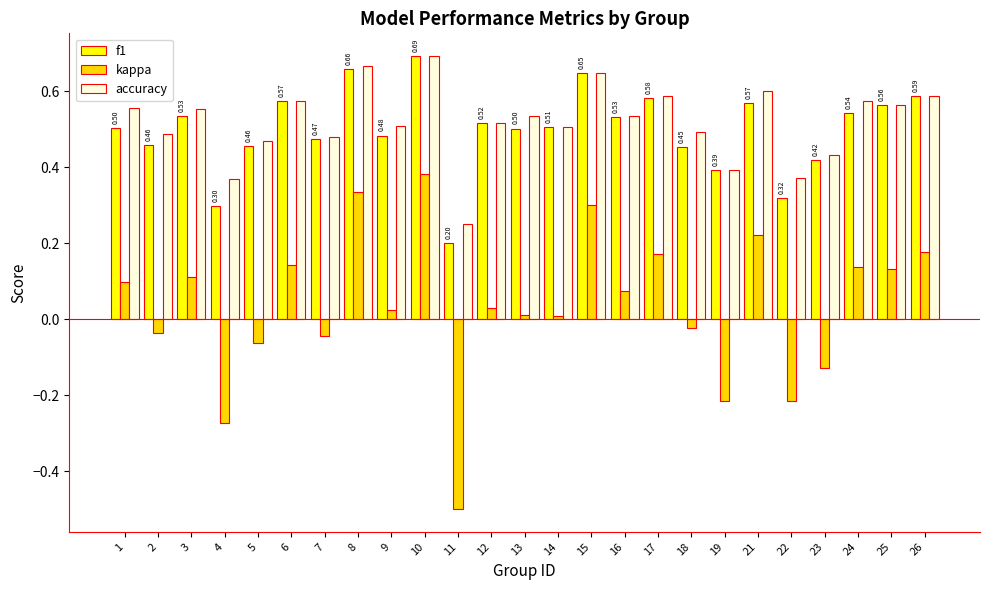

Which series has the largest range (max minus min)?

kappa